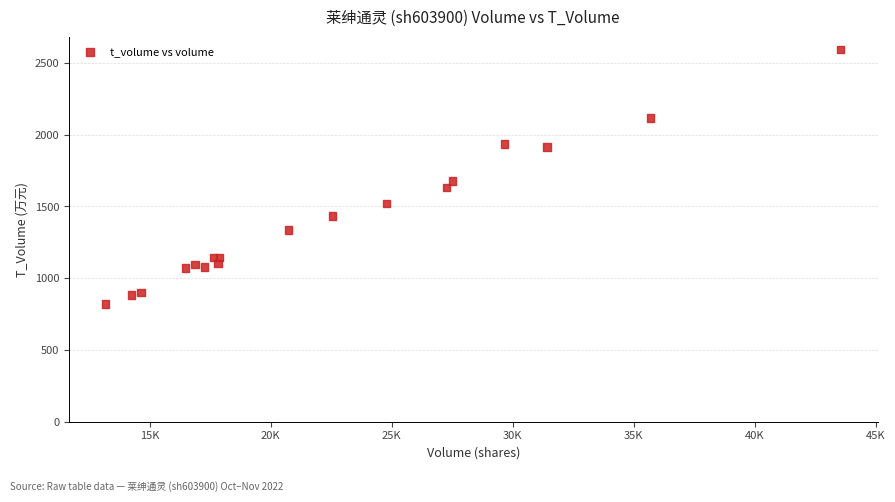

What Y value in the scatter plot is closest to 1707?

1678